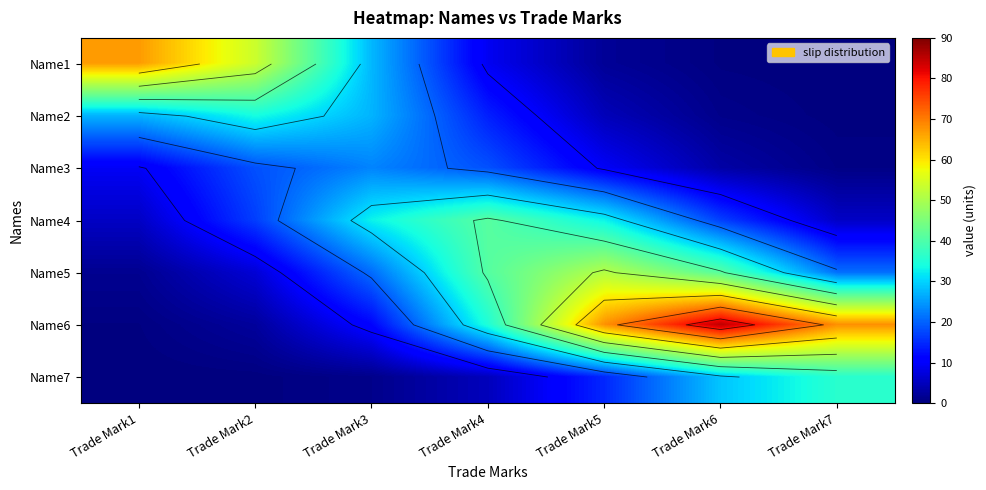

What is the sum of the Name3 values at Trade Mark7 and Trade Mark5?

10.1